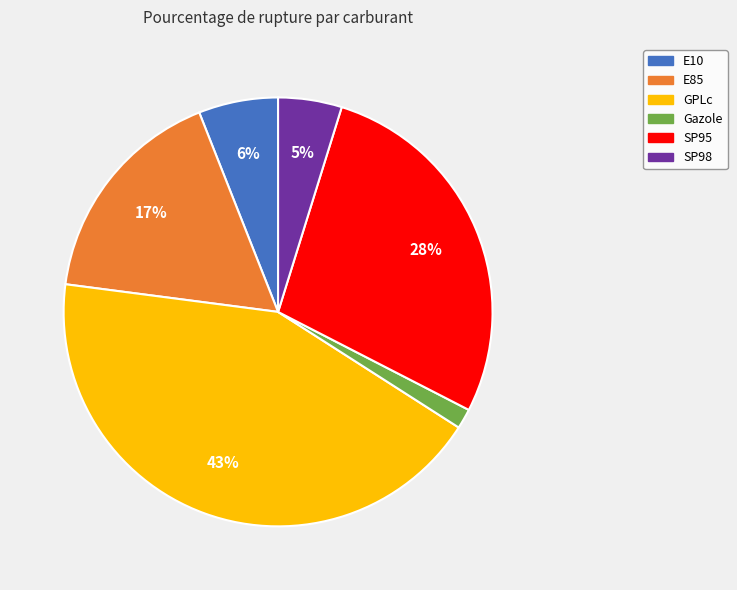

How many slices are in this pie chart?

6